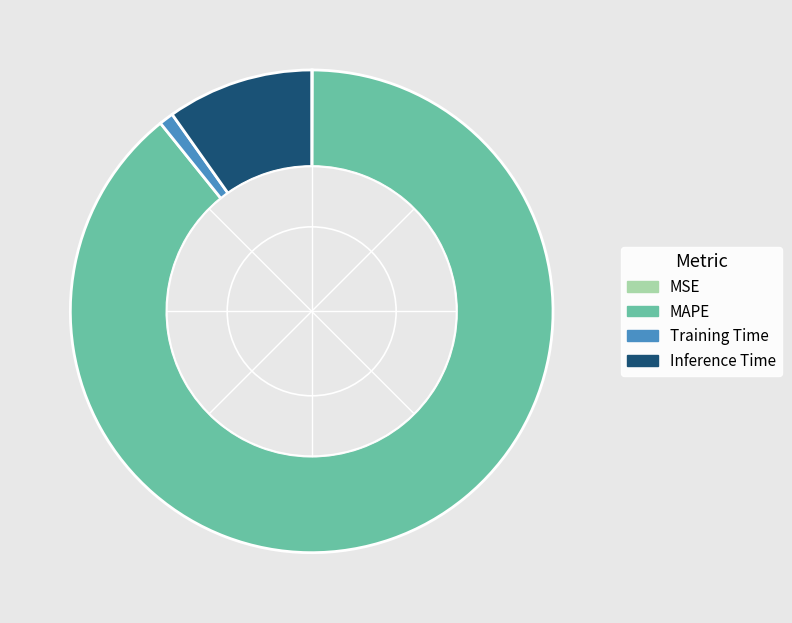

Is it true that MAPE is 99% of the pie?

False